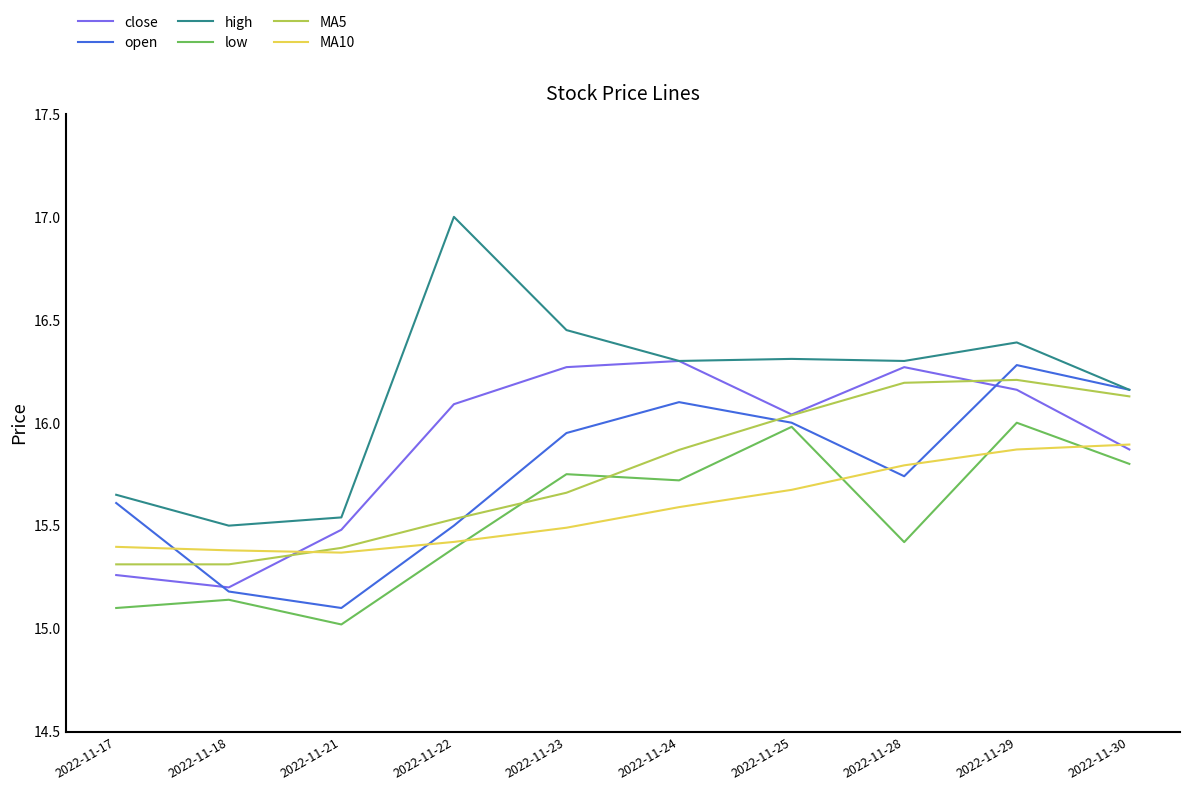

What is the difference between the highest and lowest values at 2022-11-18?

0.4